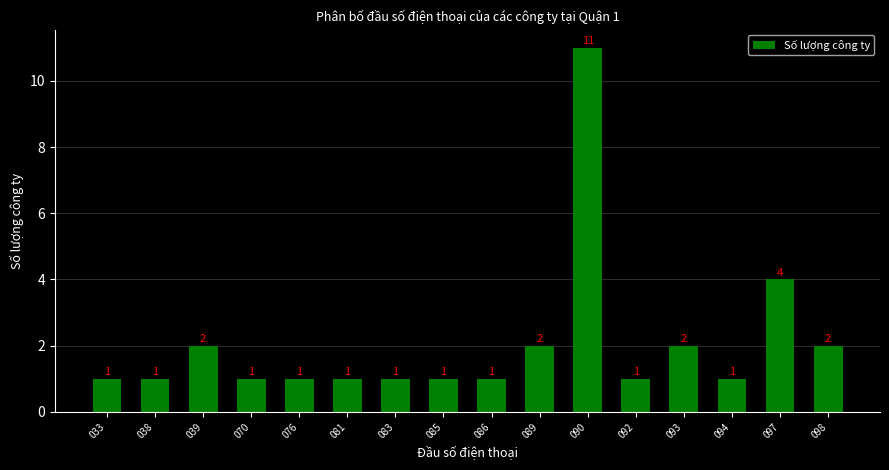

Reading left to right, extract all data points from this chart.

033=1	038=1	039=2	070=1	076=1	081=1	083=1	085=1	086=1	089=2	090=11	092=1	093=2	094=1	097=4	098=2